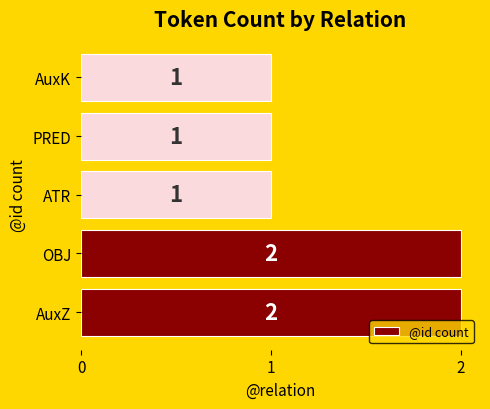

Count the values in the range 1 to 2.

5